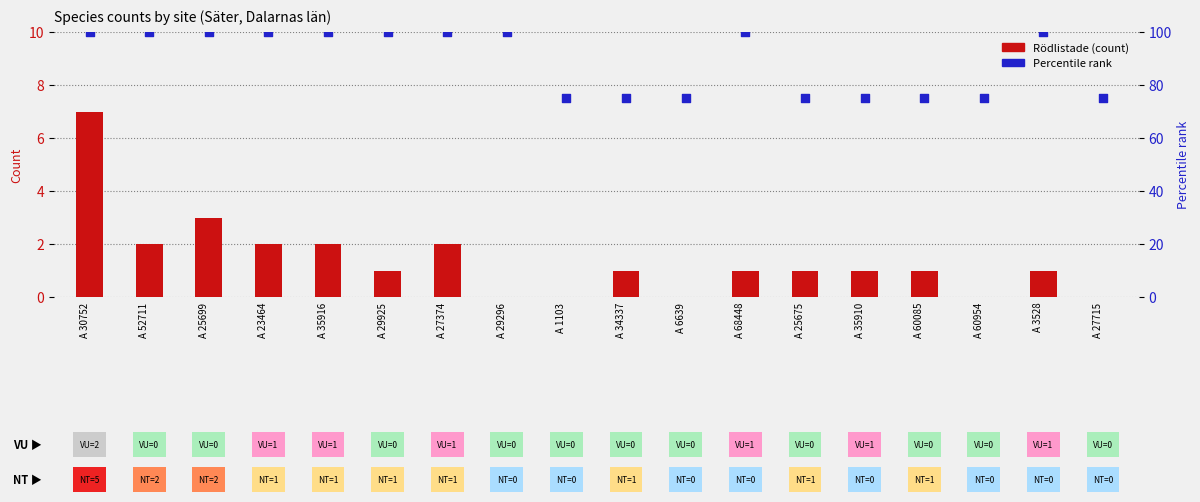

At which category is the sum across all series the highest?

A 30752